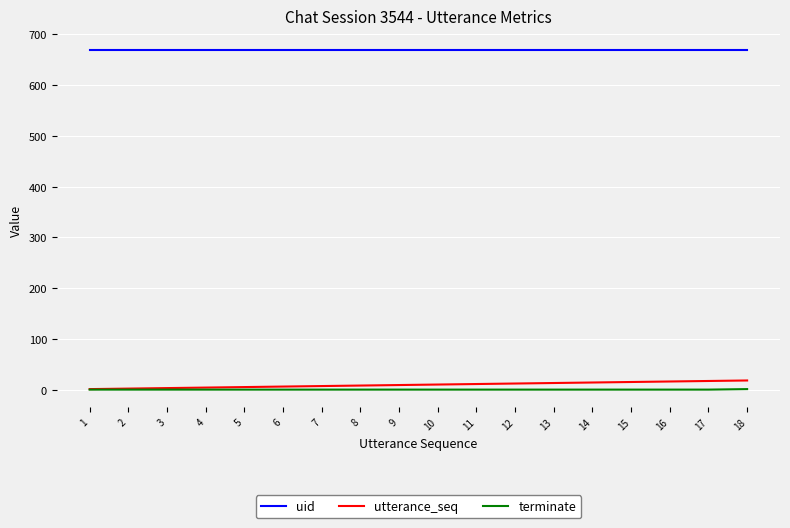

What are all the series names shown in the legend?

uid, utterance_seq, terminate